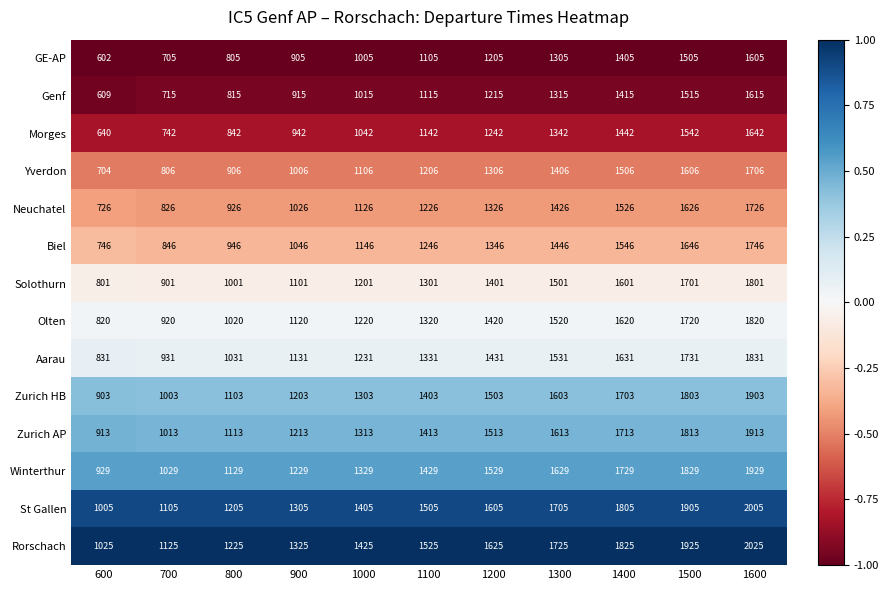

Which series has the widest spread of values?

Genf